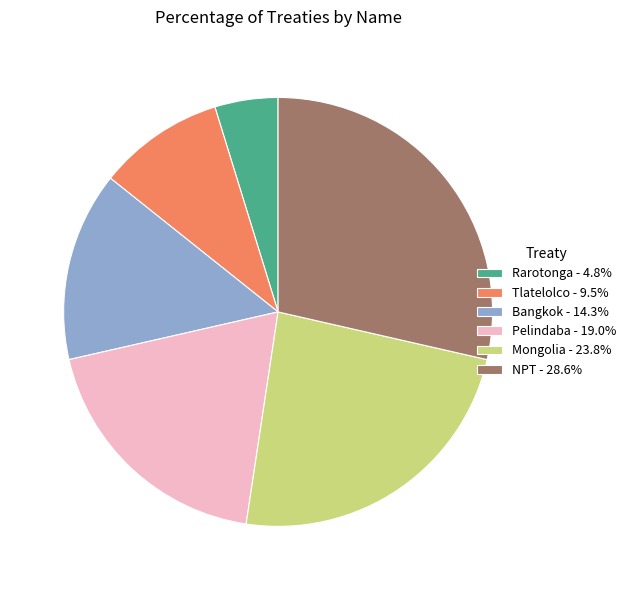

Does Rarotonga account for over 50% of the chart?

No